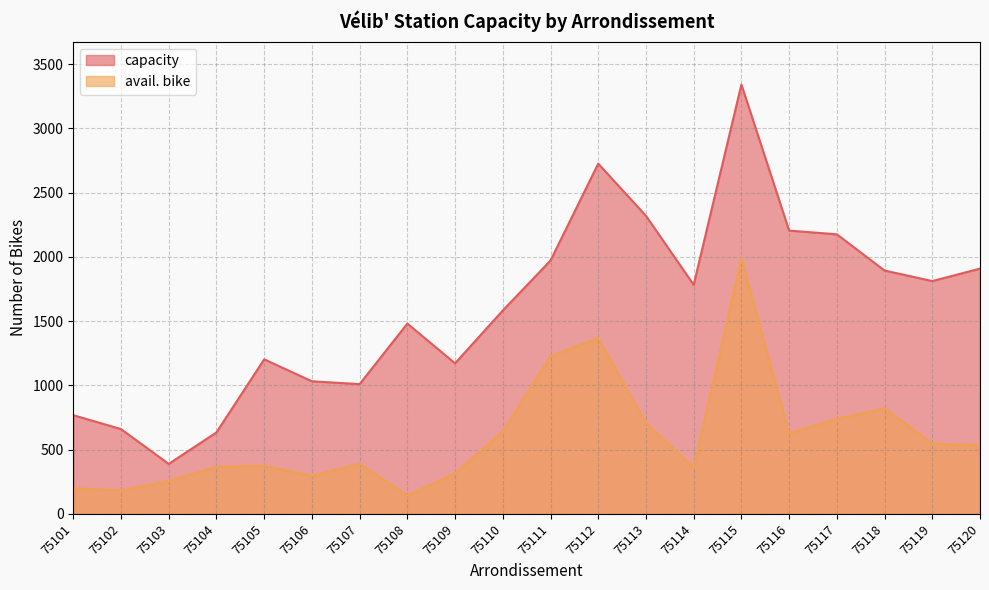

What is the sum of all avail. bike values?

12093